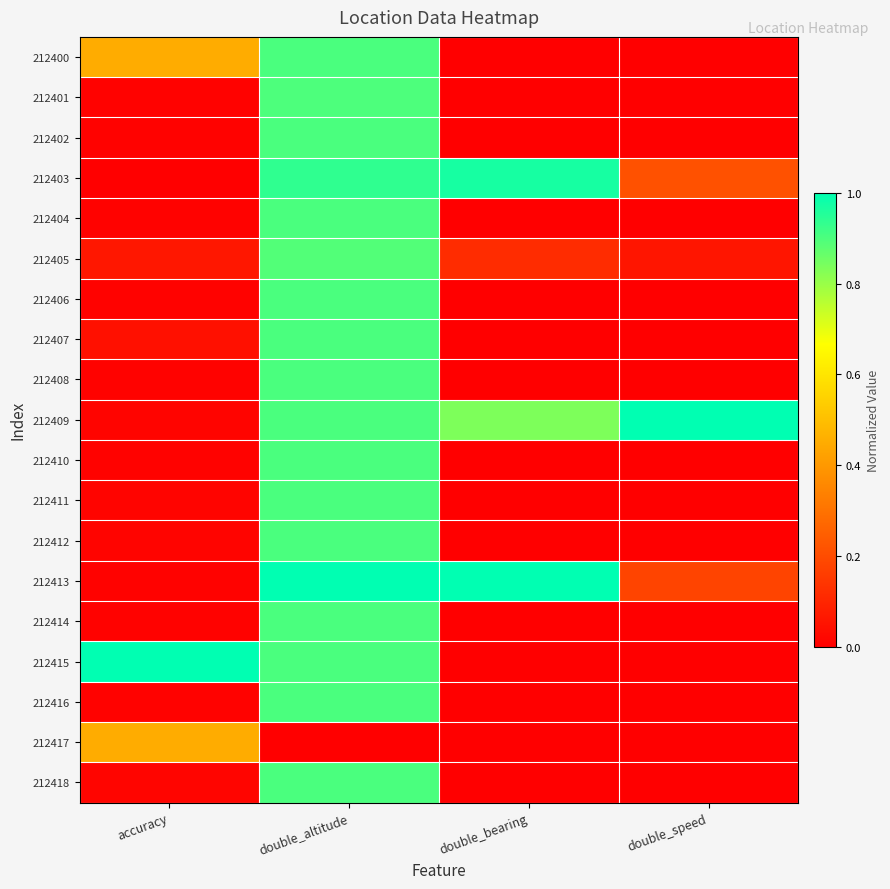

Reading right to left, transcribe all the data shown in this chart.

212400: double_speed=0.0	double_bearing=0.0	double_altitude=0.9	accuracy=0.5
212401: double_speed=0.0	double_bearing=0.0	double_altitude=0.9	accuracy=0.0
212402: double_speed=0.0	double_bearing=0.0	double_altitude=0.9	accuracy=0.0
212403: double_speed=0.2	double_bearing=1.0	double_altitude=0.9	accuracy=0.0
212404: double_speed=0.0	double_bearing=0.0	double_altitude=0.9	accuracy=0.0
212405: double_speed=0.1	double_bearing=0.1	double_altitude=0.9	accuracy=0.1
212406: double_speed=0.0	double_bearing=0.0	double_altitude=0.9	accuracy=0.0
212407: double_speed=0.0	double_bearing=0.0	double_altitude=0.9	accuracy=0.0
212408: double_speed=0.0	double_bearing=0.0	double_altitude=0.9	accuracy=0.0
212409: double_speed=1.0	double_bearing=0.8	double_altitude=0.9	accuracy=0.0
212410: double_speed=0.0	double_bearing=0.0	double_altitude=0.9	accuracy=0.0
212411: double_speed=0.0	double_bearing=0.0	double_altitude=0.9	accuracy=0.0
212412: double_speed=0.0	double_bearing=0.0	double_altitude=0.9	accuracy=0.0
212413: double_speed=0.2	double_bearing=1.0	double_altitude=1.0	accuracy=0.0
212414: double_speed=0.0	double_bearing=0.0	double_altitude=0.9	accuracy=0.0
212415: double_speed=0.0	double_bearing=0.0	double_altitude=0.9	accuracy=1.0
212416: double_speed=0.0	double_bearing=0.0	double_altitude=0.9	accuracy=0.0
212417: double_speed=0.0	double_bearing=0.0	double_altitude=0.0	accuracy=0.5
212418: double_speed=0.0	double_bearing=0.0	double_altitude=0.9	accuracy=0.0